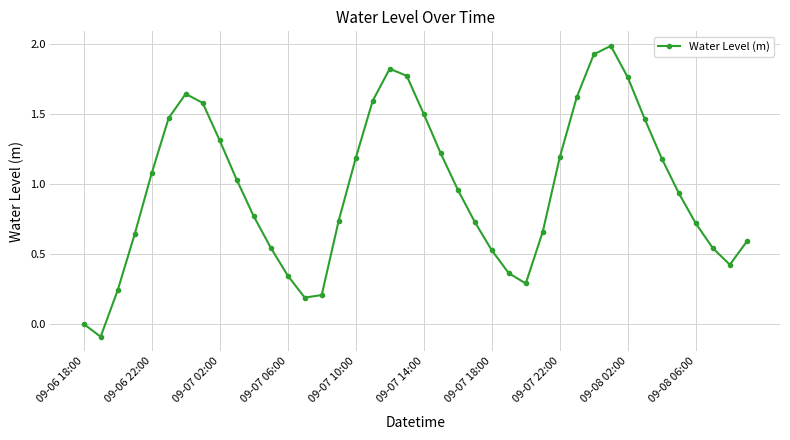

What is the sum of all values?

38.7